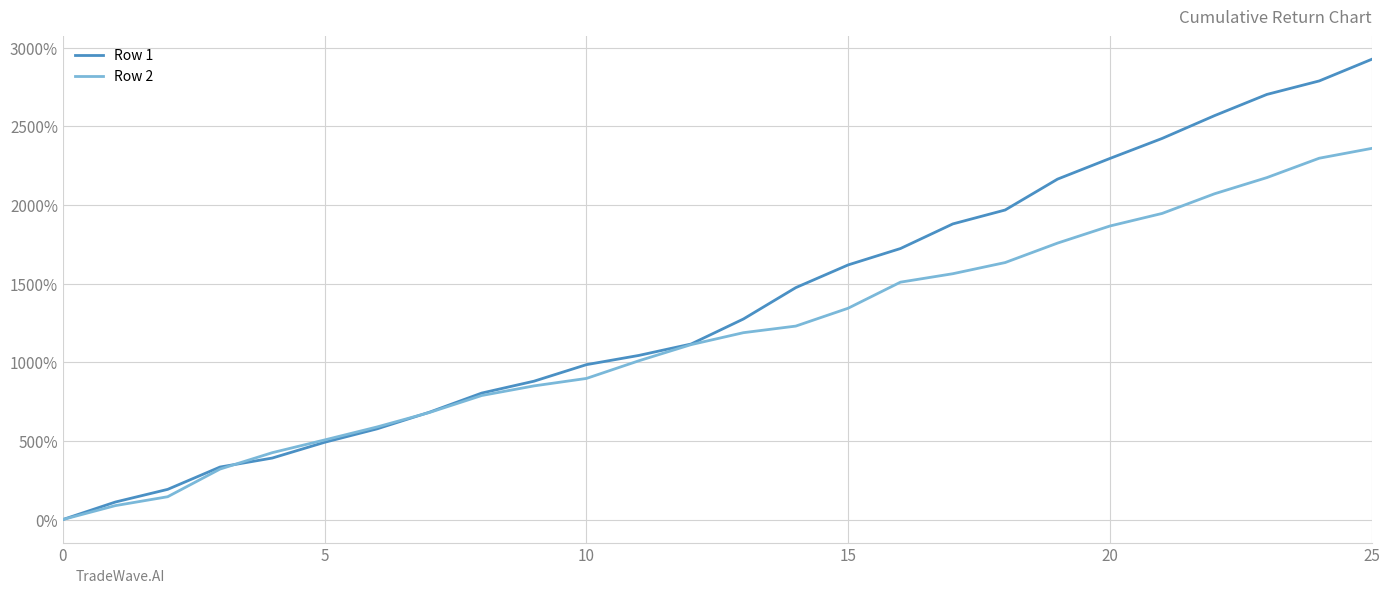

What are all the series names shown in the legend?

Row 1, Row 2